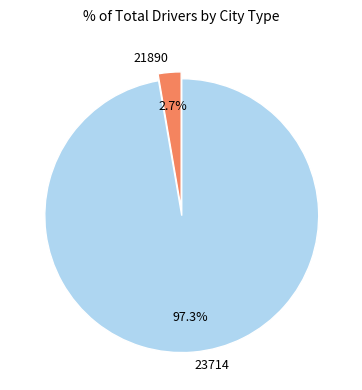

What is the total percentage of 23714 and 21890?

100.0%